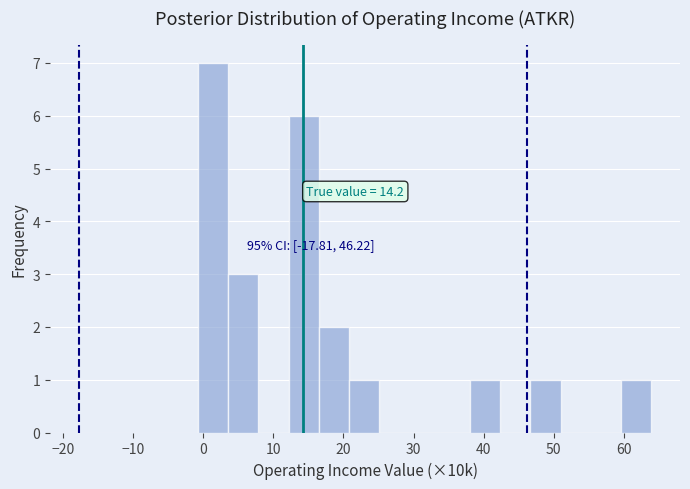

Which range on the x-axis has the tallest bar?

-1 to 4